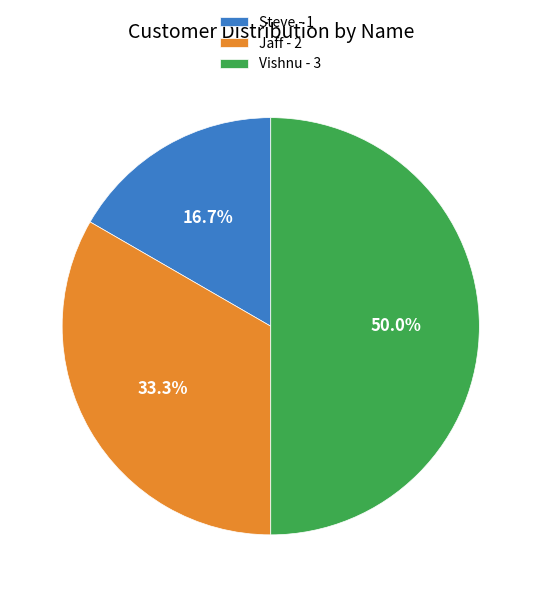

True or false: Vishnu accounts for 50% of the total.

True